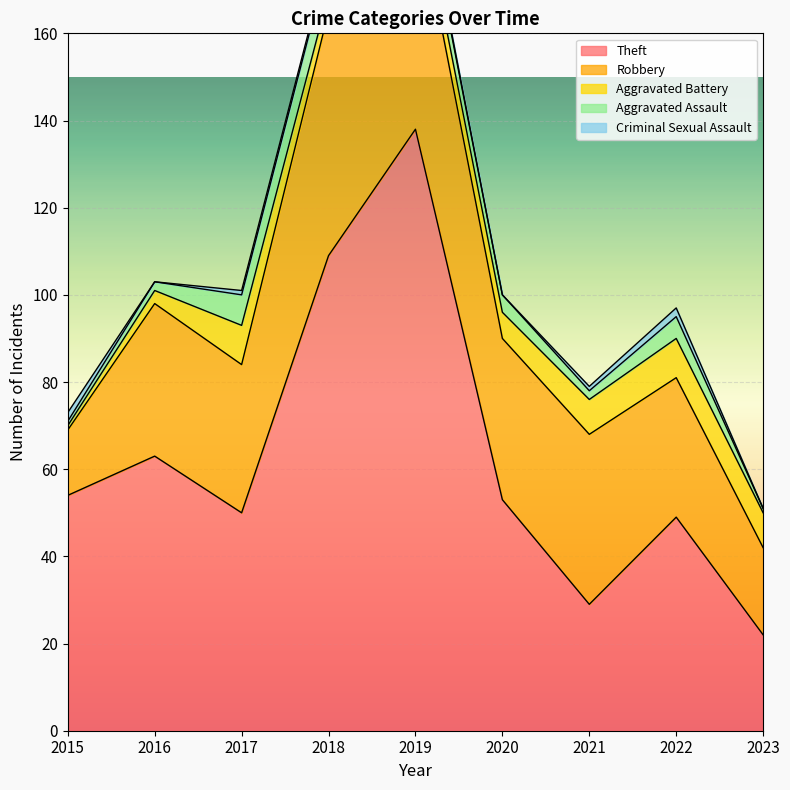

What is the value of the Robbery point at the 2nd from the left?

35